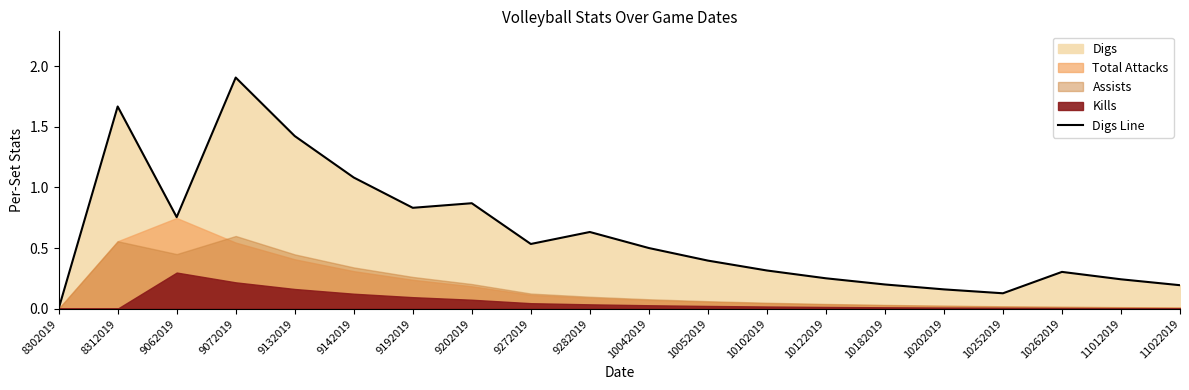

What is the sum of the values at 10102019 and 11022019?

0.5